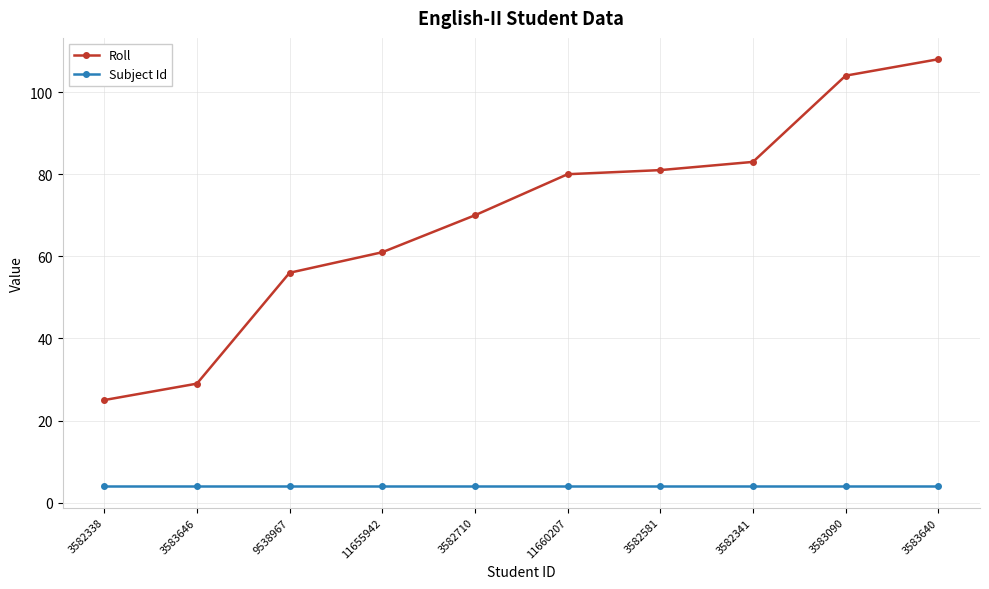

How many lines are shown in the chart?

2